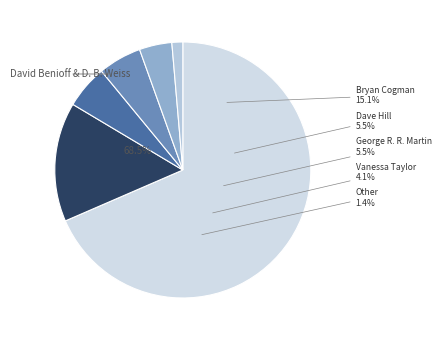

Does any single category account for the majority?

Yes